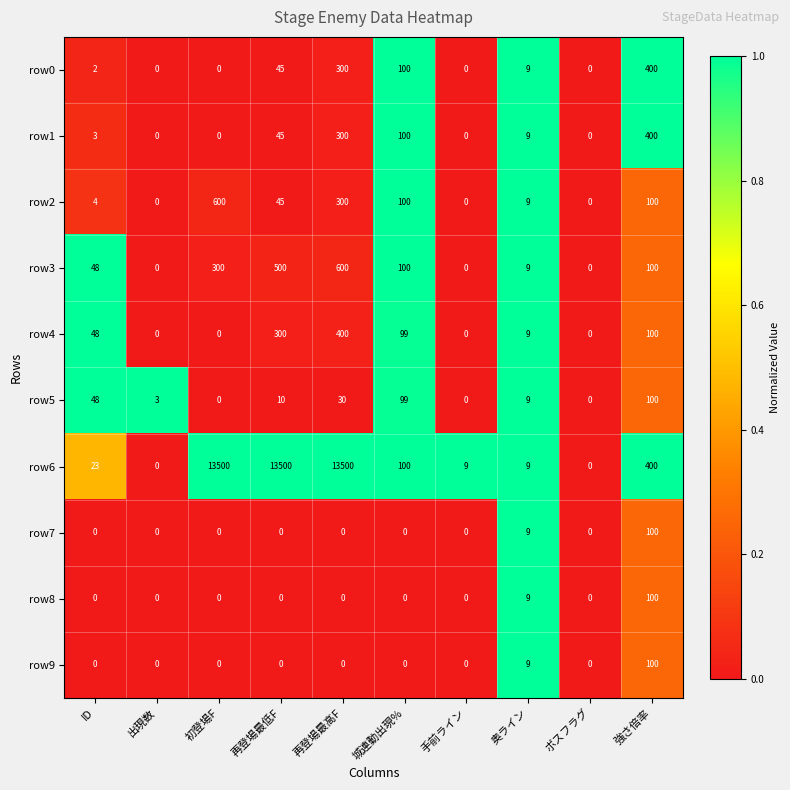

What is the sum of the row1 values at 初登場F and 再登場最高F?

300